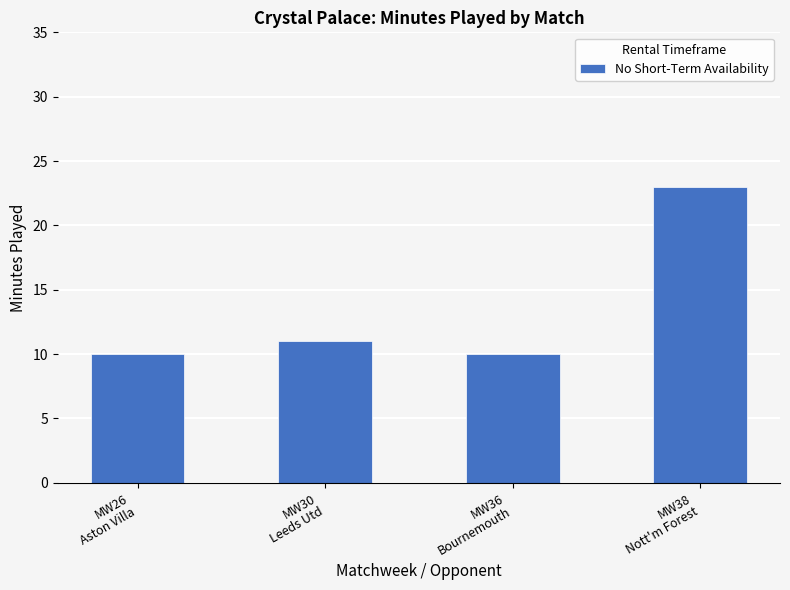

What is the smallest value displayed?

10